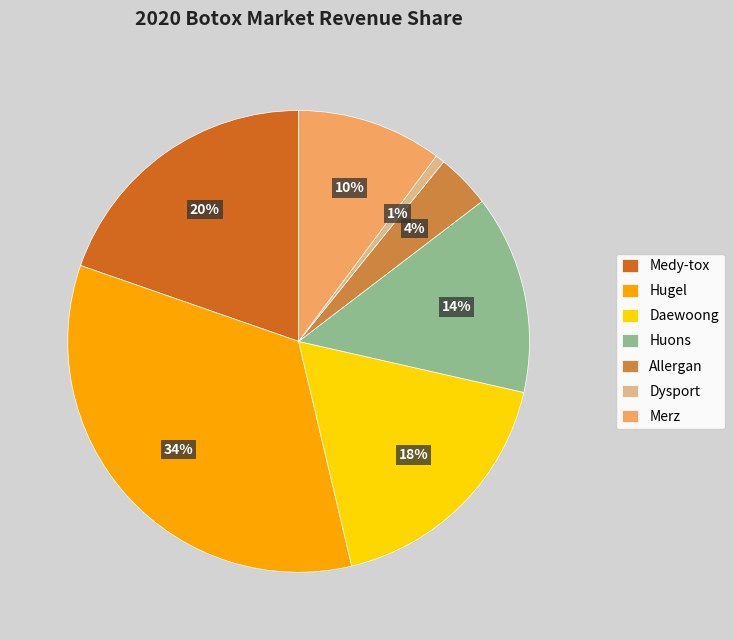

Is Hugel the majority of the pie?

No